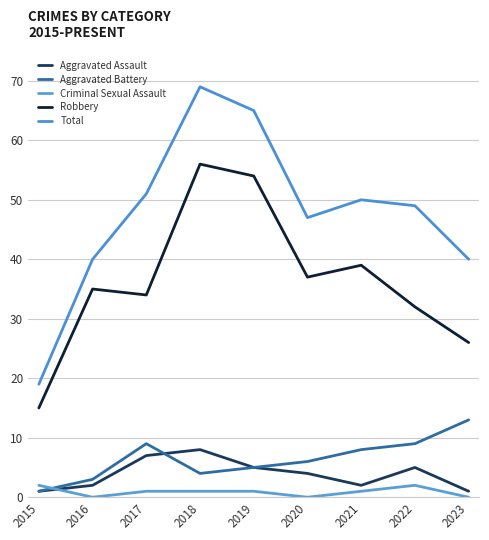

What is the value of the Robbery point at the 1st from the left?

15